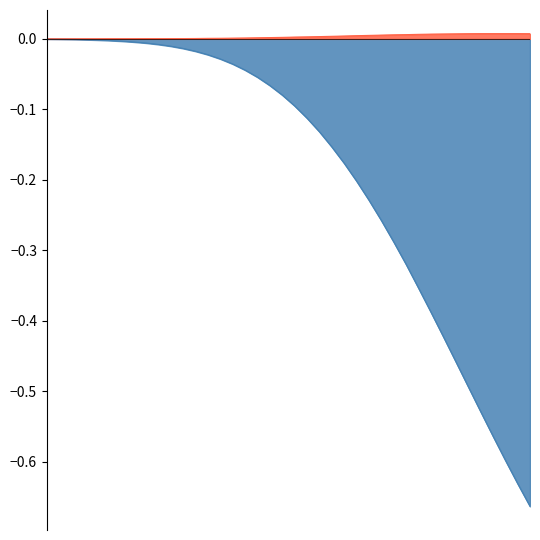

At 125, list the series in order from largest to smallest.

gamma, delta